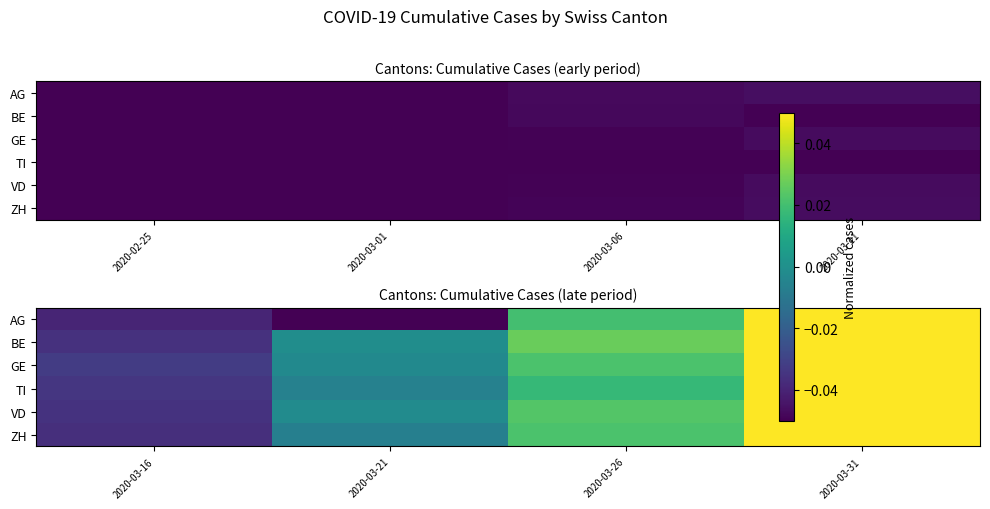

Which has a higher value, 2020-03-31 or 2020-03-21?

2020-03-31